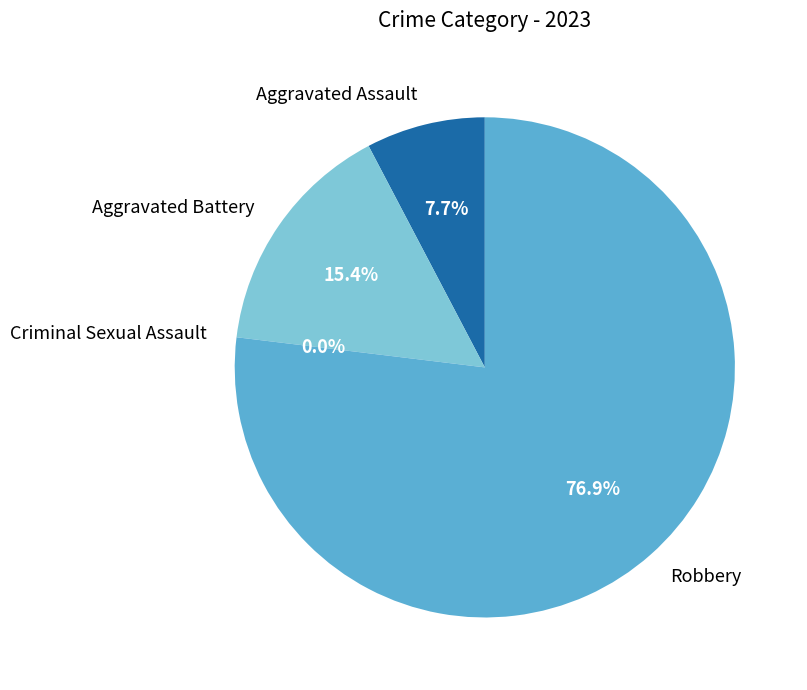

Which slice is the largest?

Robbery